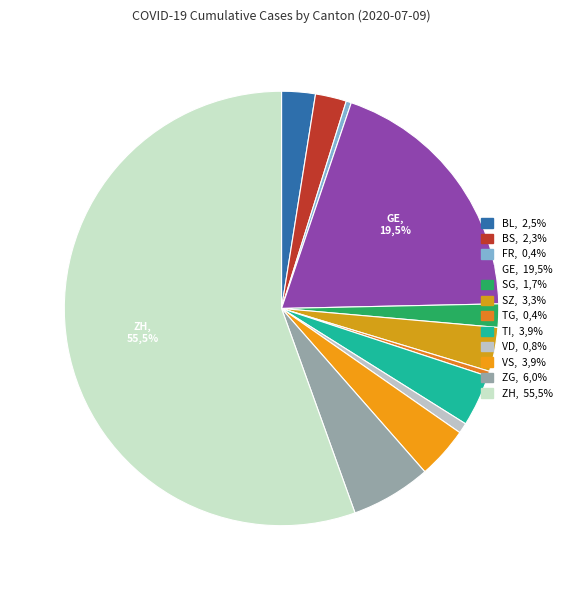

What is the largest slice in the pie chart?

ZH